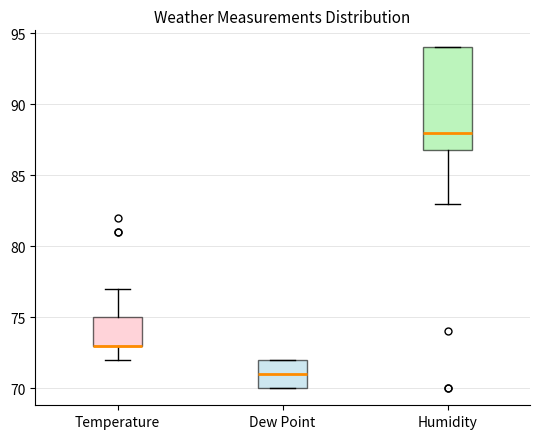

Reading left to right, transcribe this box plot: for each box, give where its median line is, the range the box spans, and where its two whiskers end, as read against the y-axis. The values are not printed on the chart, so give them approximately, as read against the axis.

Temperature: median 73 (drawn on the box's lower edge), box 73 to 75, whiskers 72 to 77
Dew Point: median 71, box 70 to 72, whiskers 70 to 72
Humidity: median 88, box 87 to 94, whiskers 83 to 94